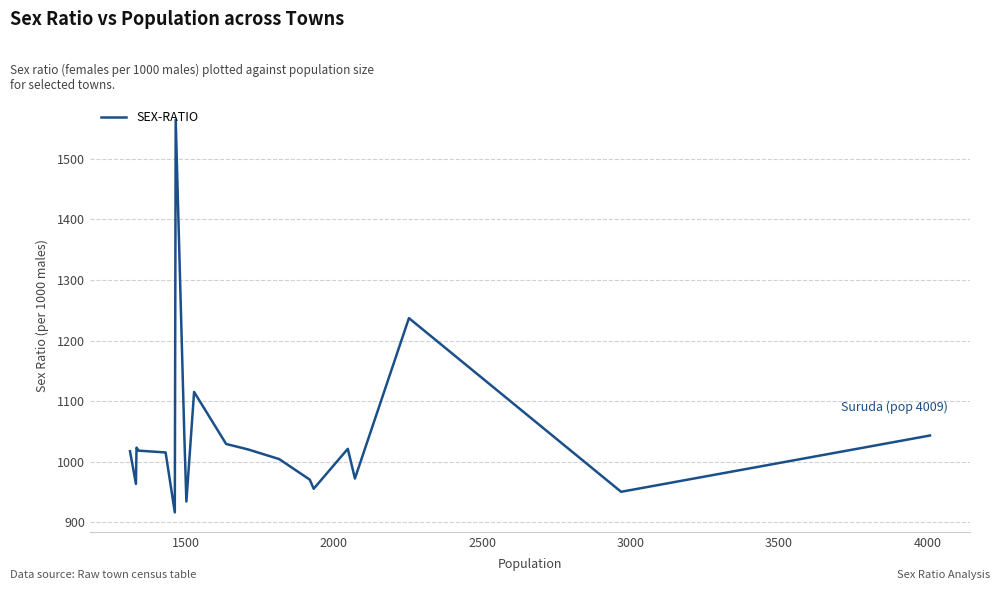

What is the minimum value shown in the chart?

916